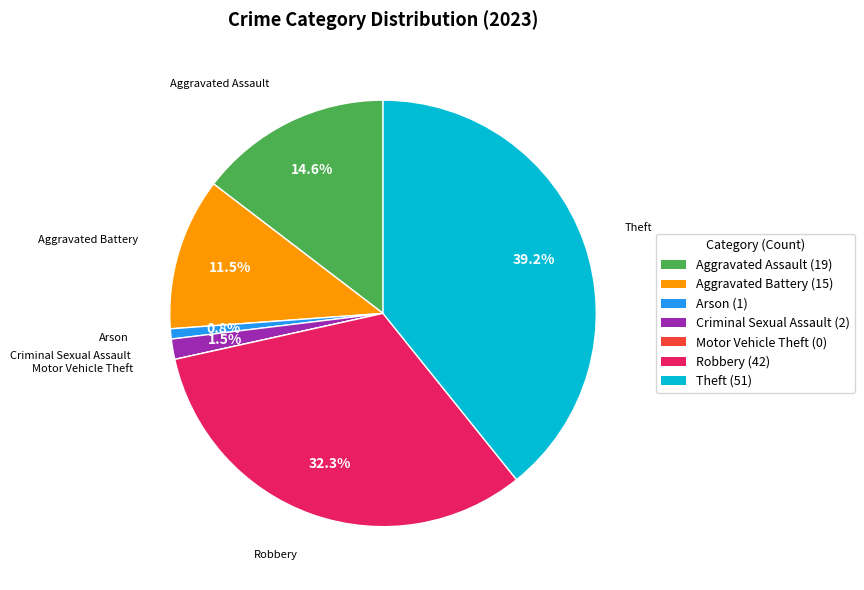

To the nearest percent, what is the combined percentage of Criminal Sexual Assault and Robbery?

34%